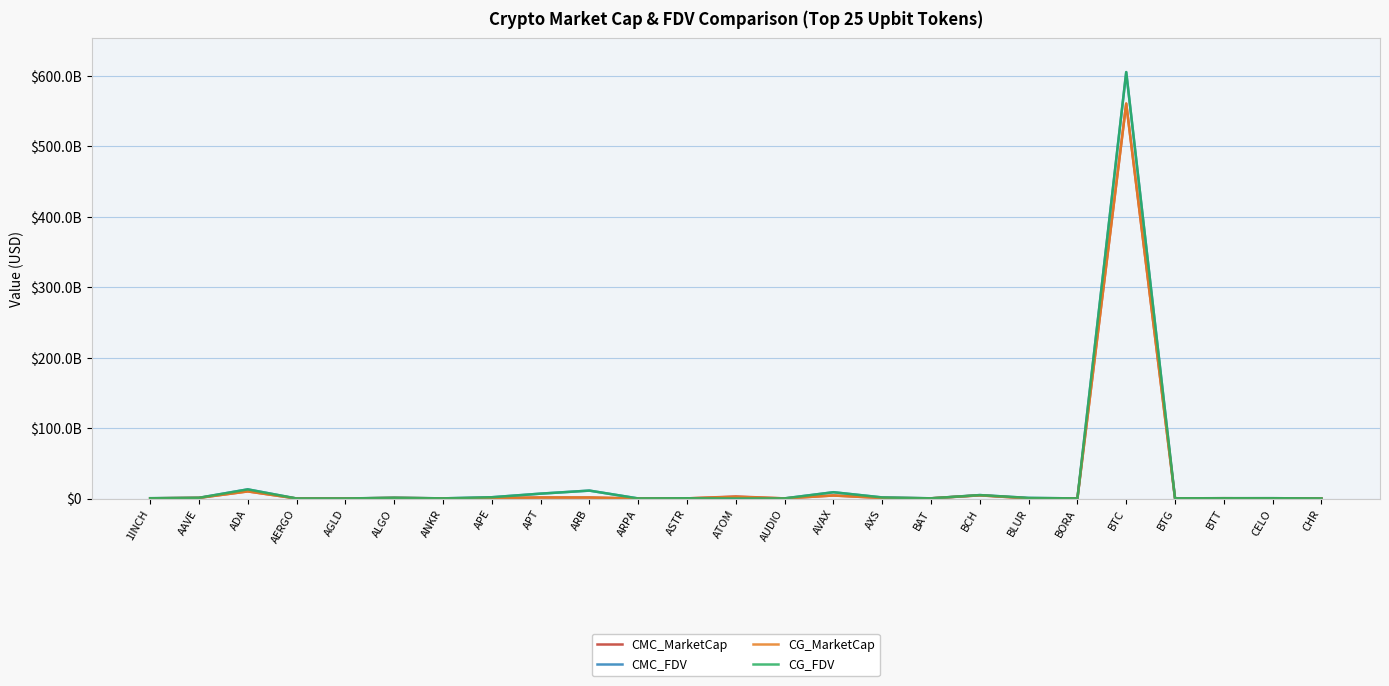

What are all the series names shown in the legend?

CMC_MarketCap, CMC_FDV, CG_MarketCap, CG_FDV